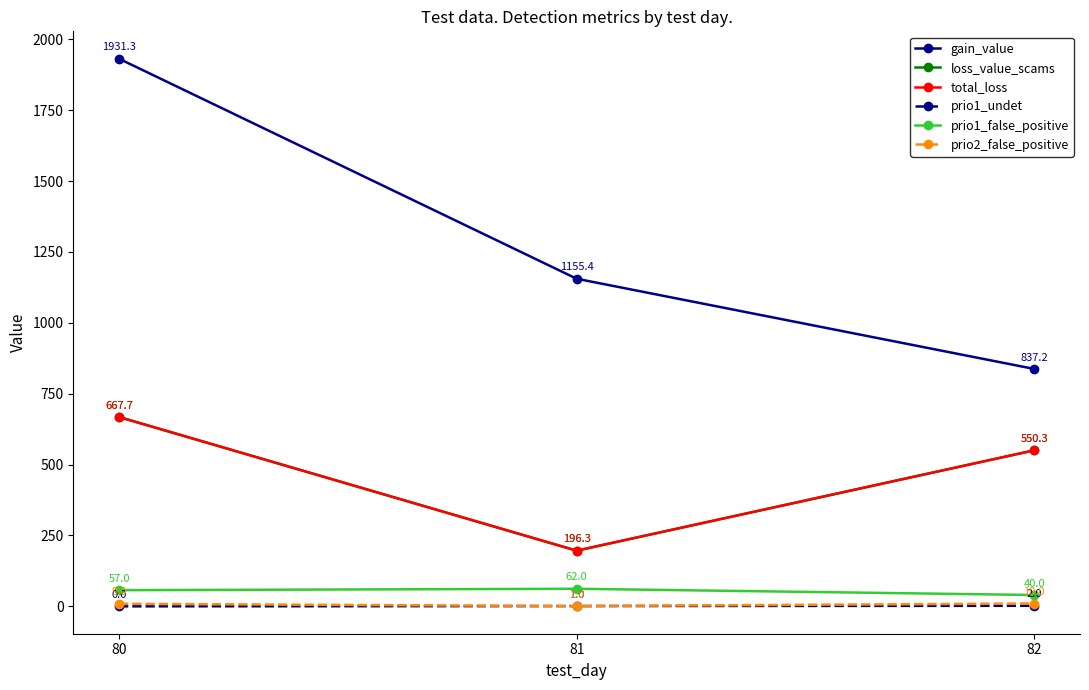

Which has a higher value, 81 or 82?

81